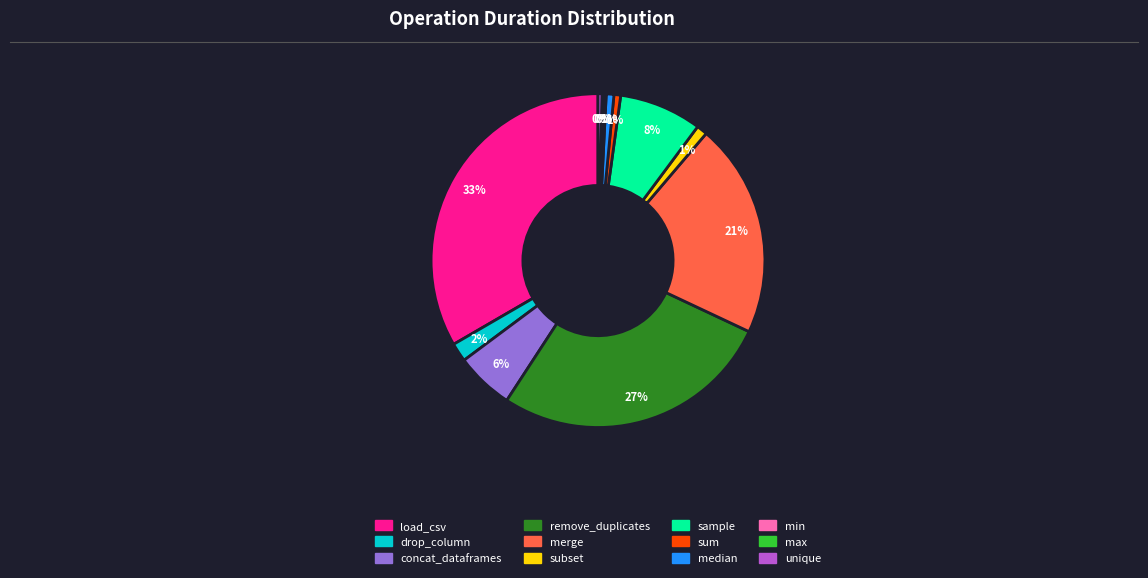

Between concat_dataframes and sample, which is larger?

sample